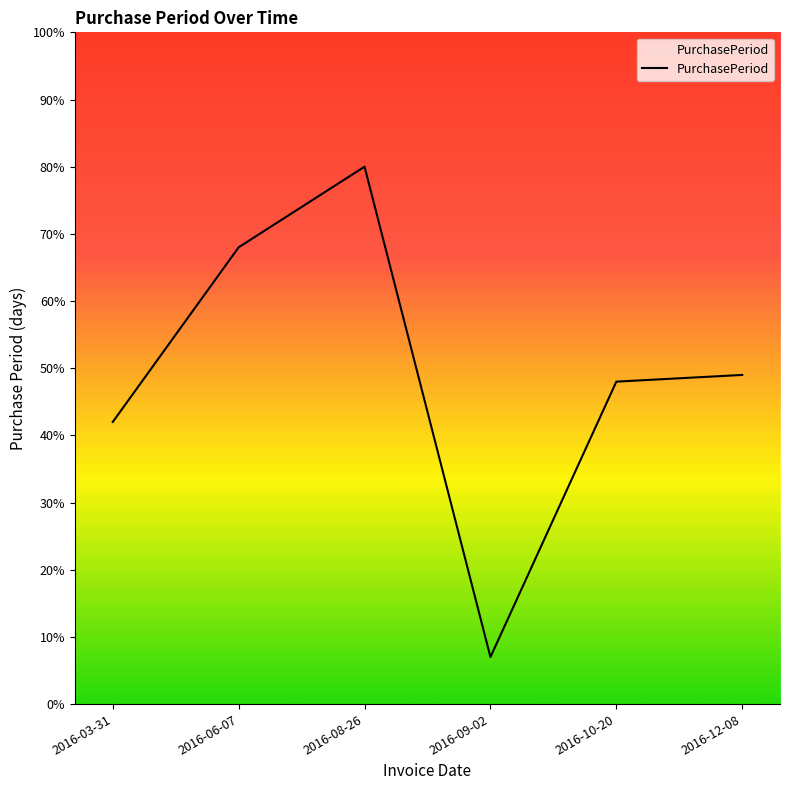

True or false: there are more than 1 points higher than both neighbors.

False